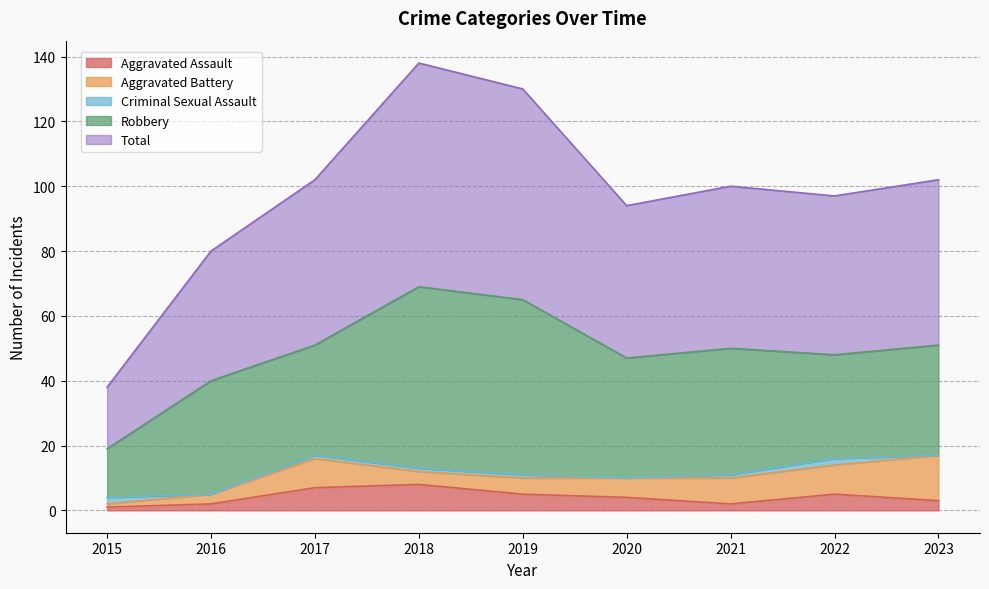

Count the number of data series in this chart.

5